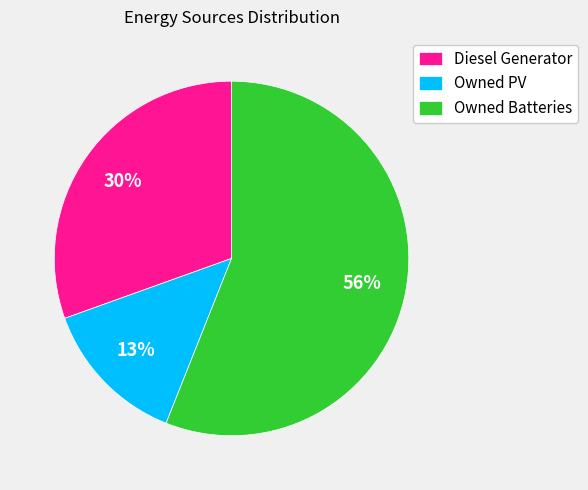

Combined, do Owned PV and Diesel Generator account for over 50%?

No